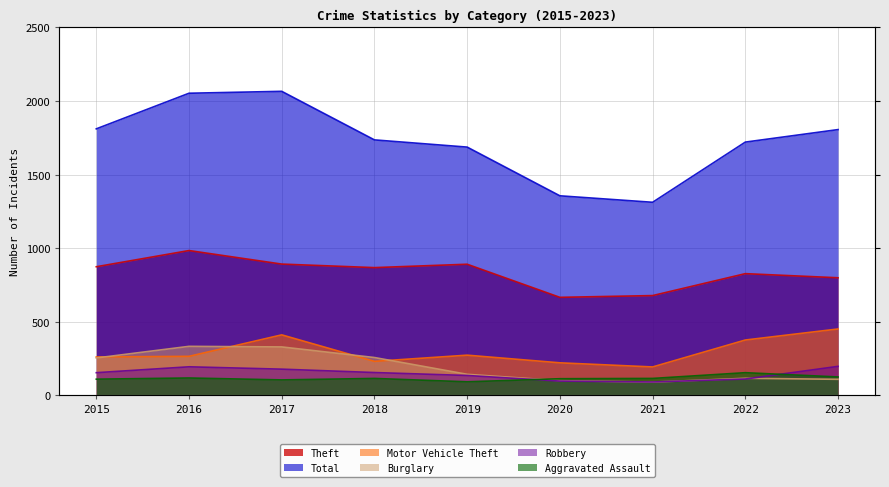

Where does the Aggravated Assault series first go above 115?

2016